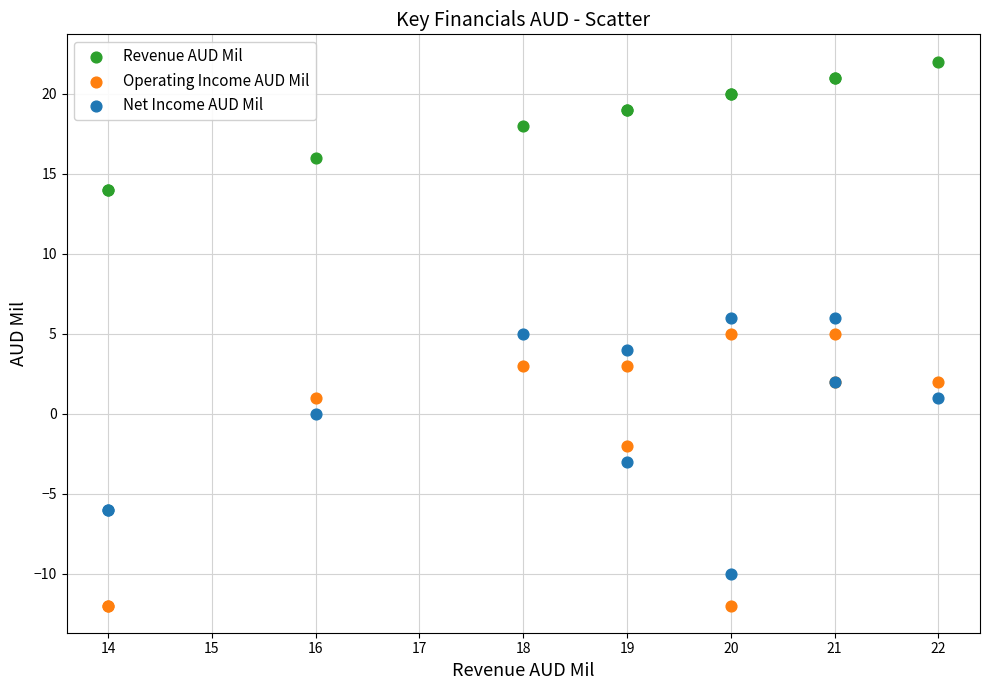

What is the X range (max minus min) for the scatter plot?

8